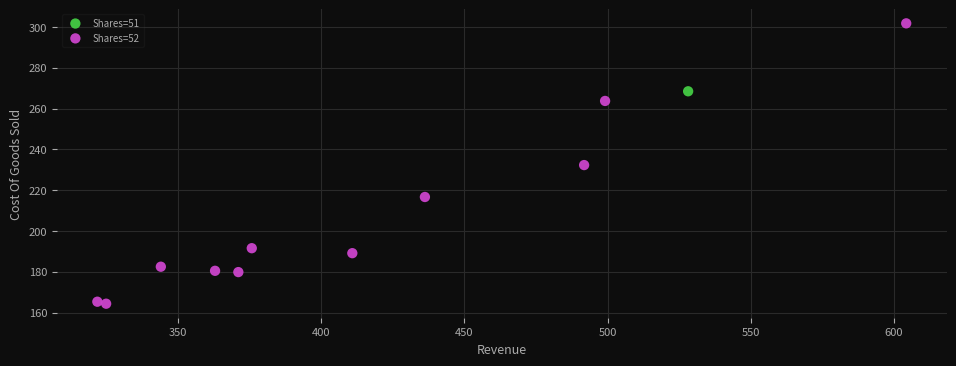

What are all the series names shown in the legend?

Shares=51, Shares=52